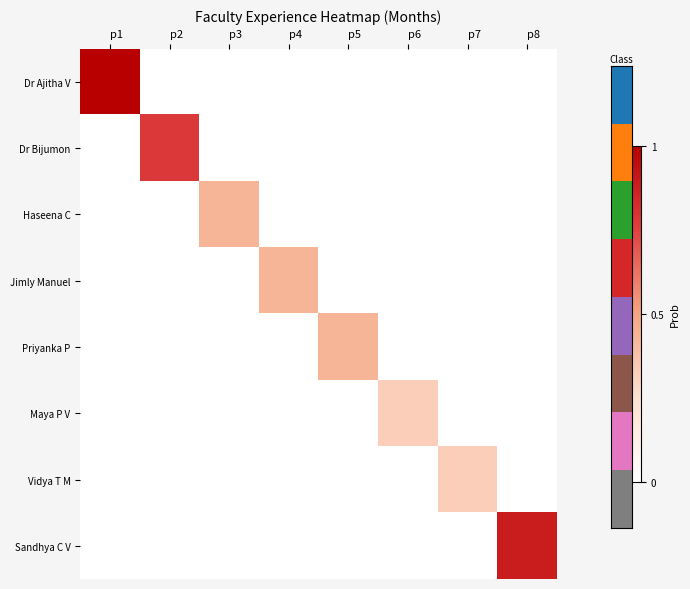

Which label corresponds to the largest value in the chart?

p1